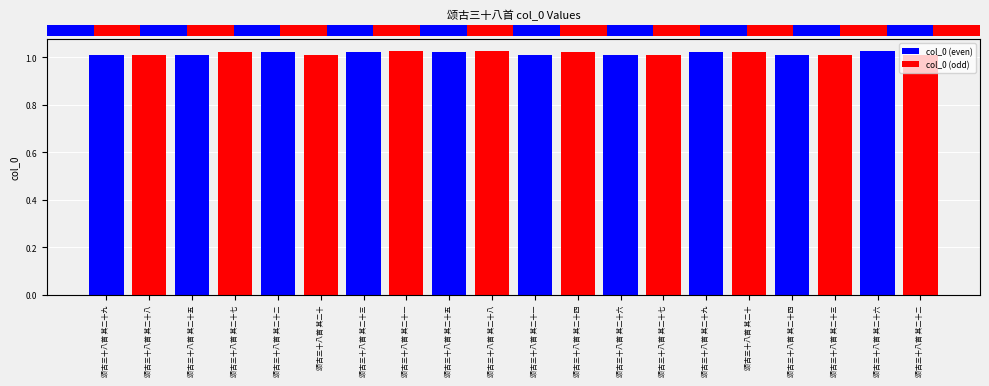

At which label does col_0 (even) first exceed 1024199?

颂古三十八首 其二十五